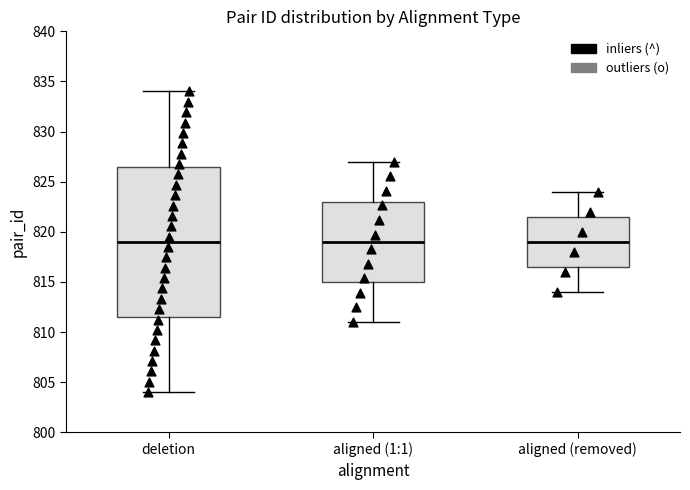

Reading left to right, read every box against the y-axis: the position of its median line, the range the box covers, and the ends of its whiskers. The values are not printed on the chart, so give them approximately, as read against the axis.

deletion: median 819.0, box 811.5 to 826.5, whiskers 804.0 to 834.0
aligned (1:1): median 819.0, box 815.0 to 823.0, whiskers 811.0 to 827.0
aligned (removed): median 819.0, box 816.5 to 821.5, whiskers 814.0 to 824.0